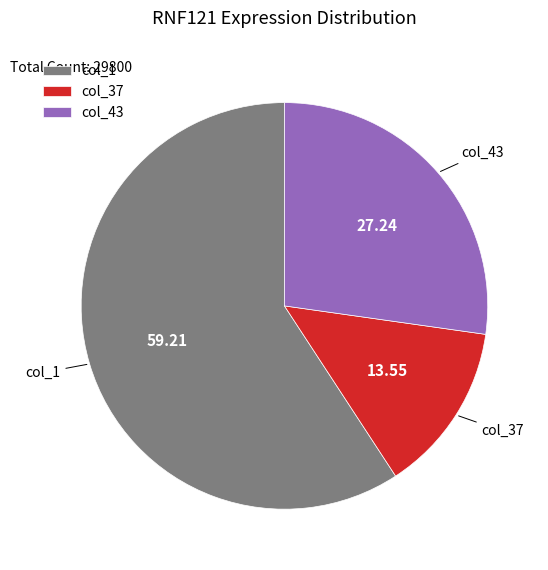

Approximately how many times larger is the value at col_1 compared to col_43?

2.2